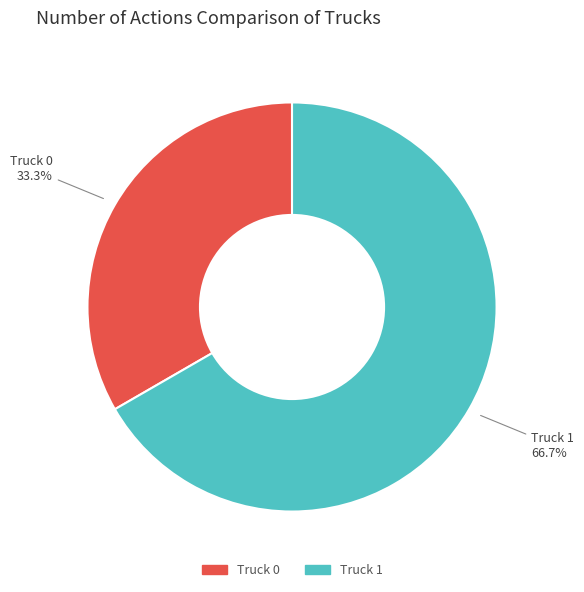

To the nearest percent, what percentage of the pie is Truck 1?

67%